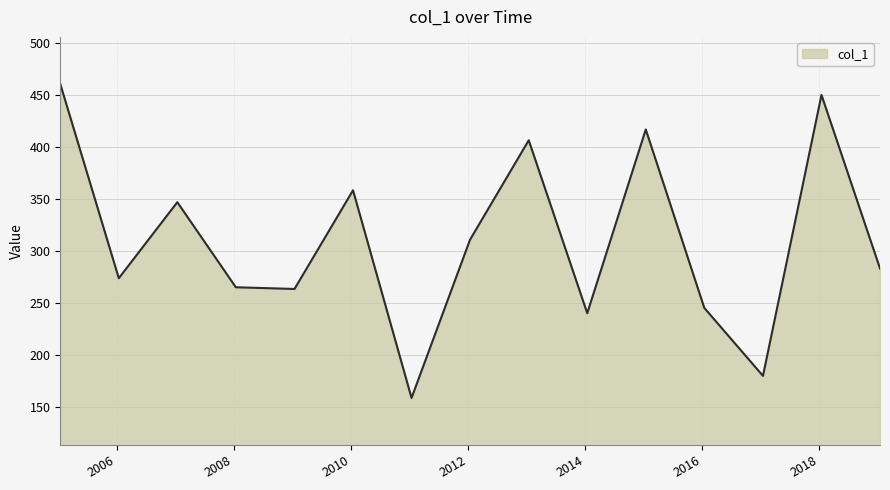

What is the minimum value shown in the chart?

159.1